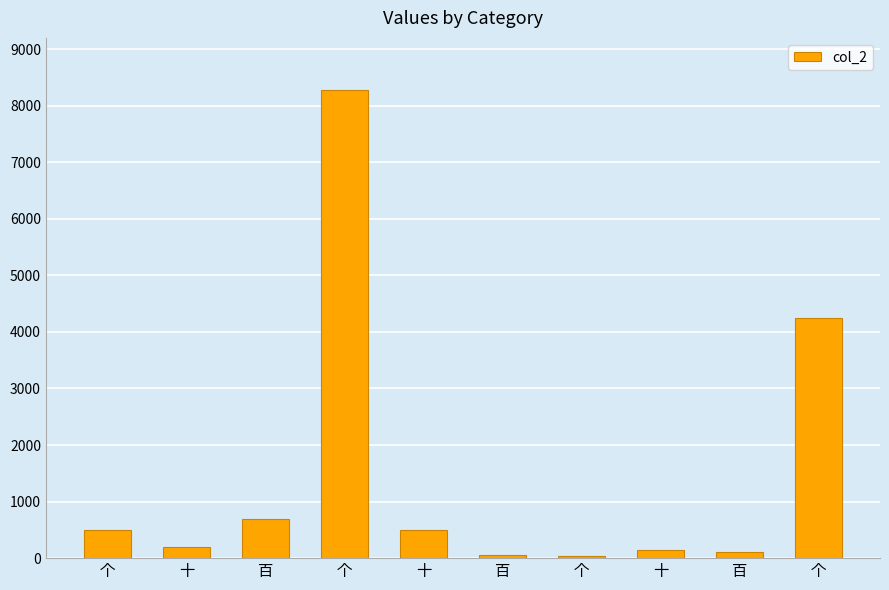

What is the label of the 5th bar from the left?

十